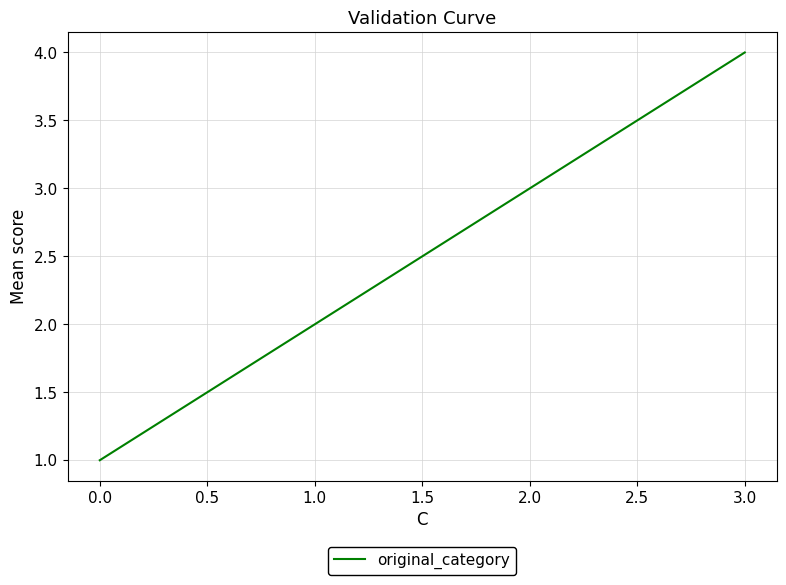

Is it true that the value at 1.0 is 2?

True